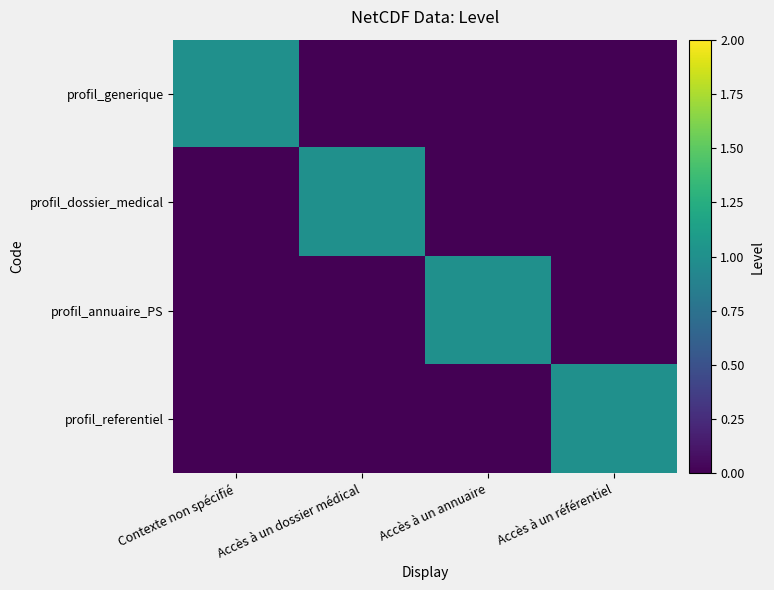

At how many categories does at least one series exceed 0?

4